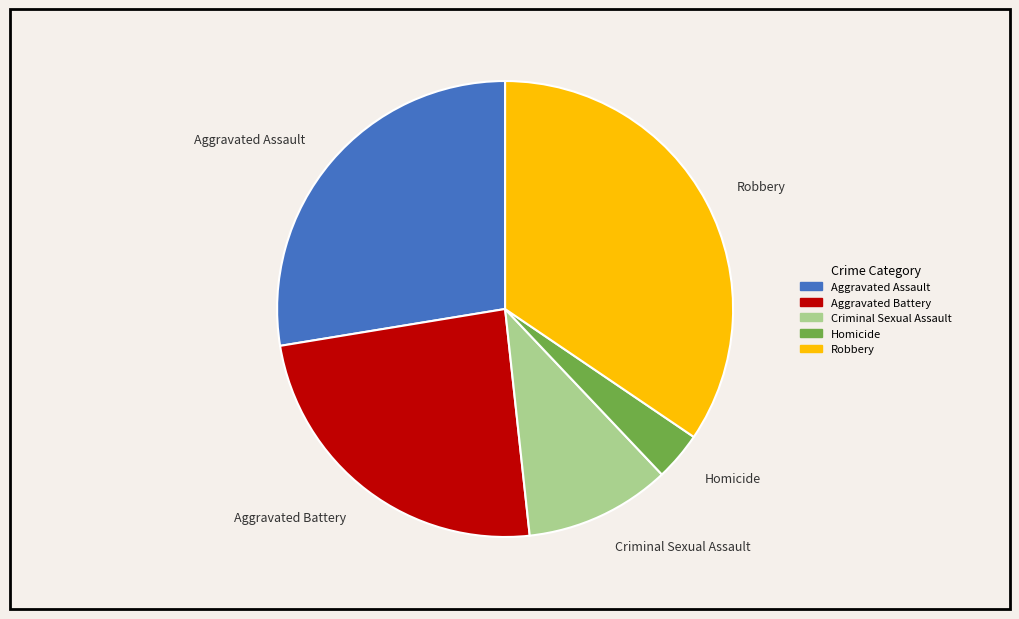

How many slices are in this pie chart?

5